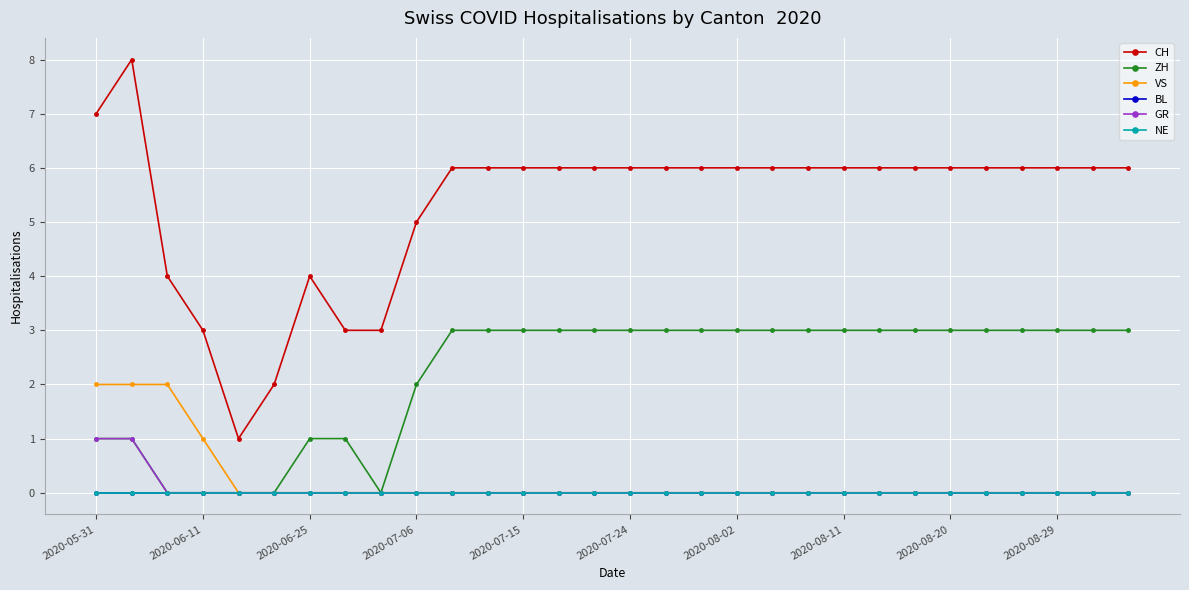

True or false: VS has more than 0 points higher than both neighbors.

False